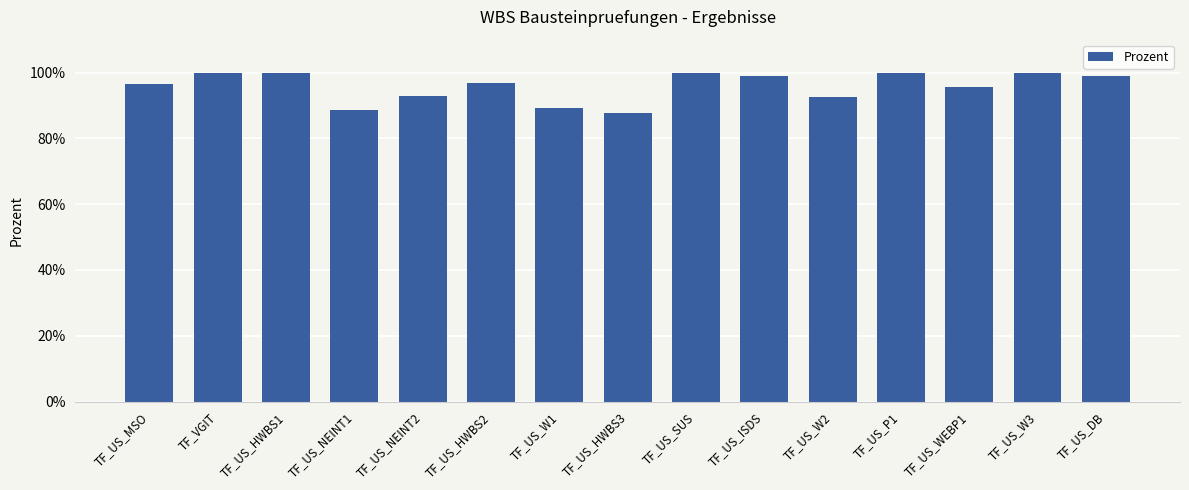

Does the chart contain stacked bars?

No